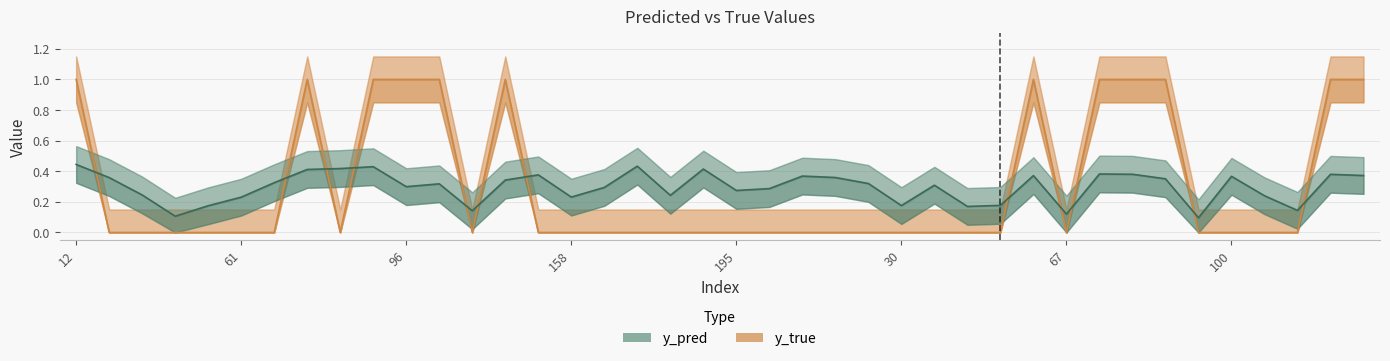

What are all the series names shown in the legend?

y_true, y_pred